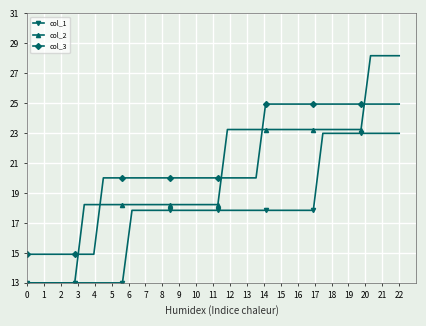

What is the greatest value displayed?

28.2